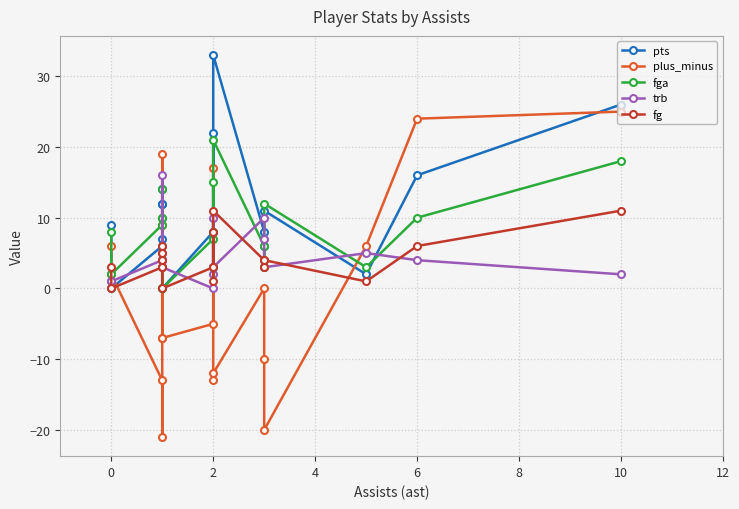

How many lines are shown in the chart?

5